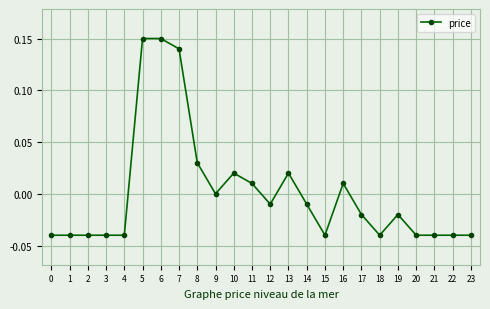

The chart shows a value of -0.0 at 20. True or false?

True